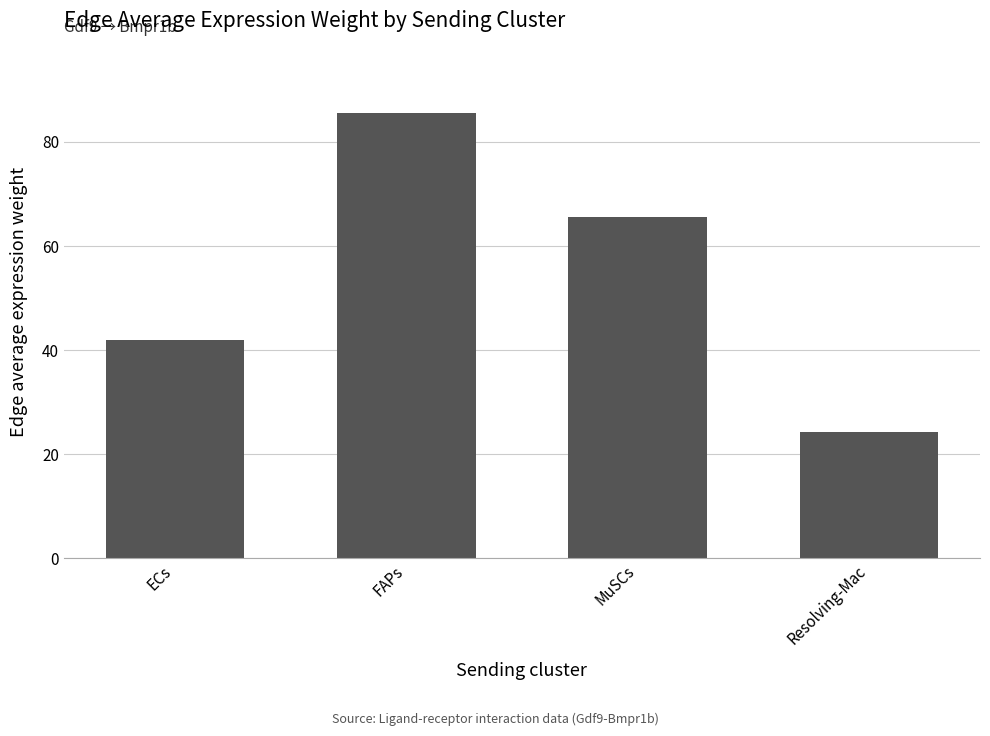

What is the approximate value at MuSCs?

65.7